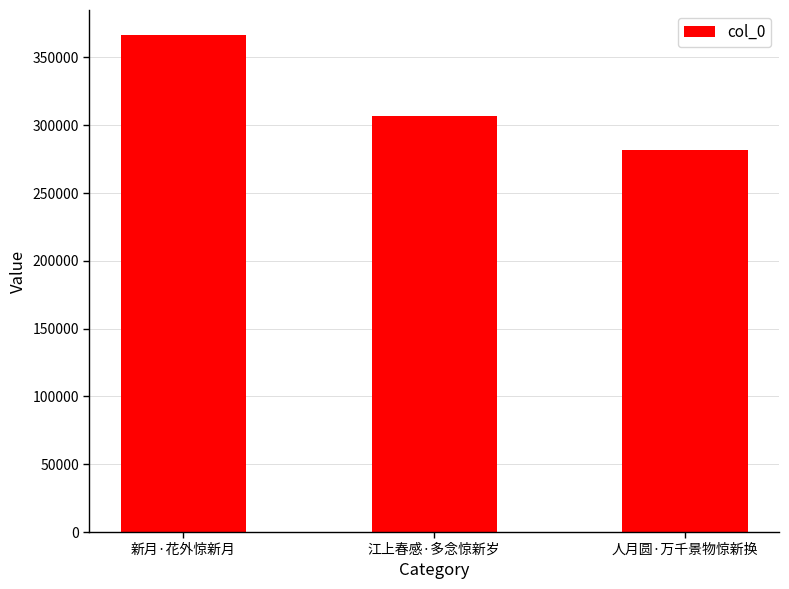

Between 新月·花外惊新月 and 人月圆·万千景物惊新换, which is larger?

新月·花外惊新月